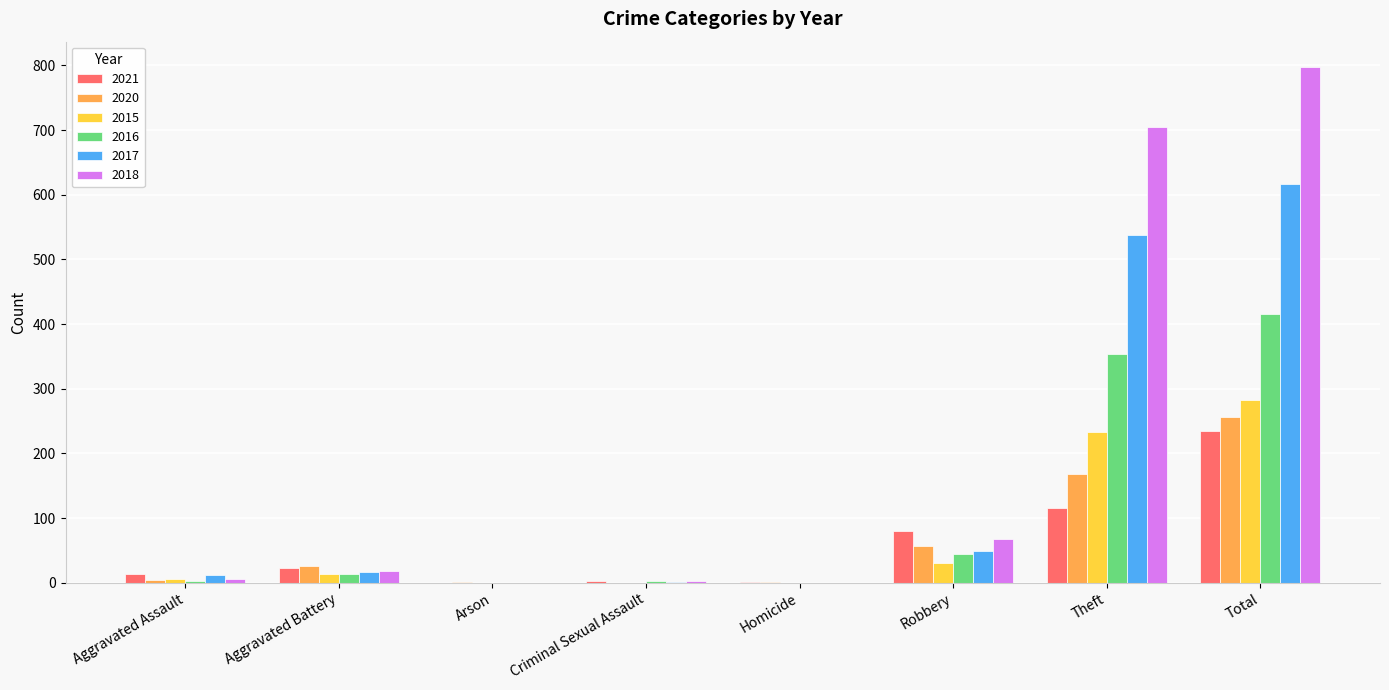

Read the 2020 value at Total, to the nearest 10.

260